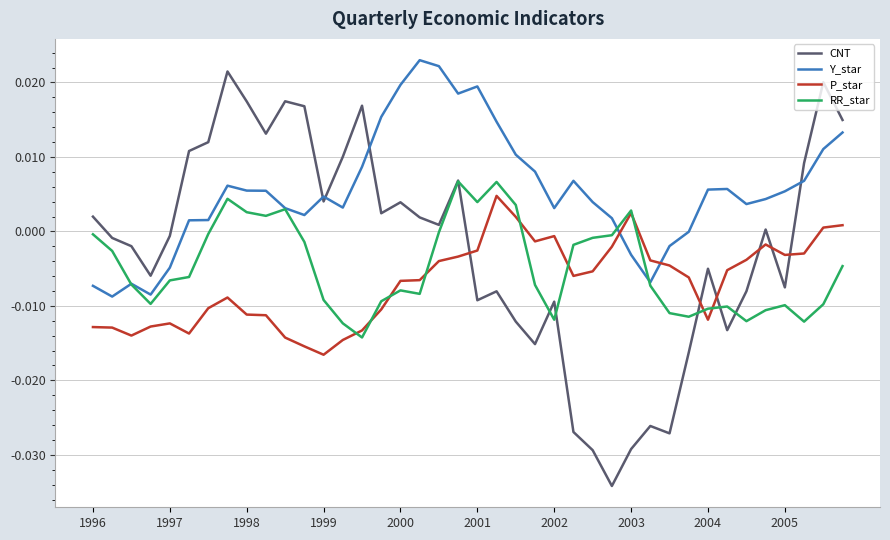

In P_star, how many points are higher than both neighbors (excluding endpoints)?

6